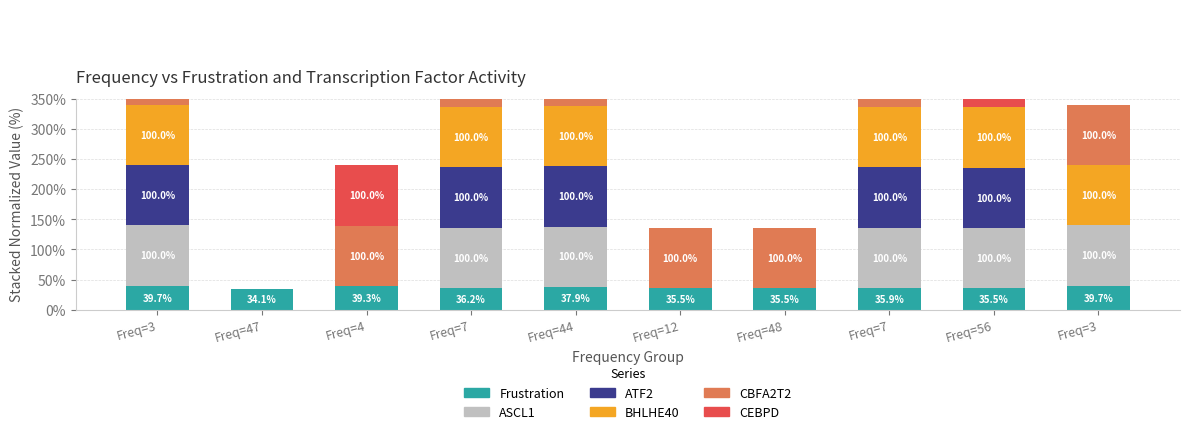

Reading left to right, list all the values displayed in this chart.

Frustration: Freq=3=39.7	Freq=47=34.1	Freq=4=39.3	Freq=7=36.2	Freq=44=37.9	Freq=12=35.5	Freq=48=35.5	Freq=7=35.9	Freq=56=35.5	Freq=3=39.7
ASCL1: Freq=3=100.0	Freq=47=0.0	Freq=4=0.0	Freq=7=100.0	Freq=44=100.0	Freq=12=0.0	Freq=48=0.0	Freq=7=100.0	Freq=56=100.0	Freq=3=100.0
ATF2: Freq=3=100.0	Freq=47=0.0	Freq=4=0.0	Freq=7=100.0	Freq=44=100.0	Freq=12=0.0	Freq=48=0.0	Freq=7=100.0	Freq=56=100.0	Freq=3=0.0
BHLHE40: Freq=3=100.0	Freq=47=0.0	Freq=4=0.0	Freq=7=100.0	Freq=44=100.0	Freq=12=0.0	Freq=48=0.0	Freq=7=100.0	Freq=56=100.0	Freq=3=100.0
CBFA2T2: Freq=3=100.0	Freq=47=0.0	Freq=4=100.0	Freq=7=100.0	Freq=44=100.0	Freq=12=100.0	Freq=48=100.0	Freq=7=100.0	Freq=56=0.0	Freq=3=100.0
CEBPD: Freq=3=100.0	Freq=47=0.0	Freq=4=100.0	Freq=7=100.0	Freq=44=100.0	Freq=12=0.0	Freq=48=0.0	Freq=7=100.0	Freq=56=100.0	Freq=3=0.0